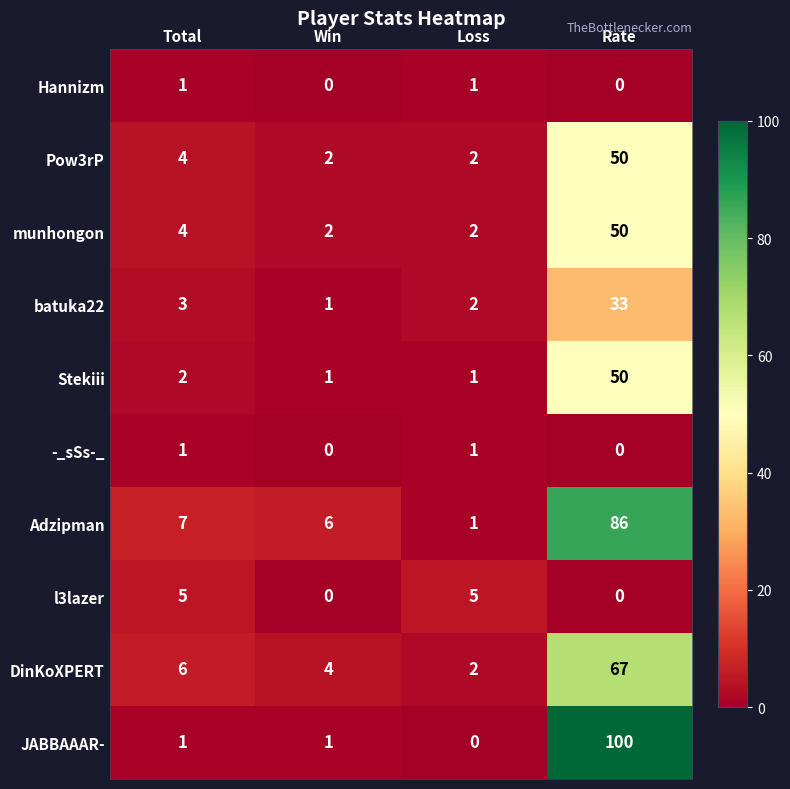

What is the difference between the highest and lowest values at Rate?

100